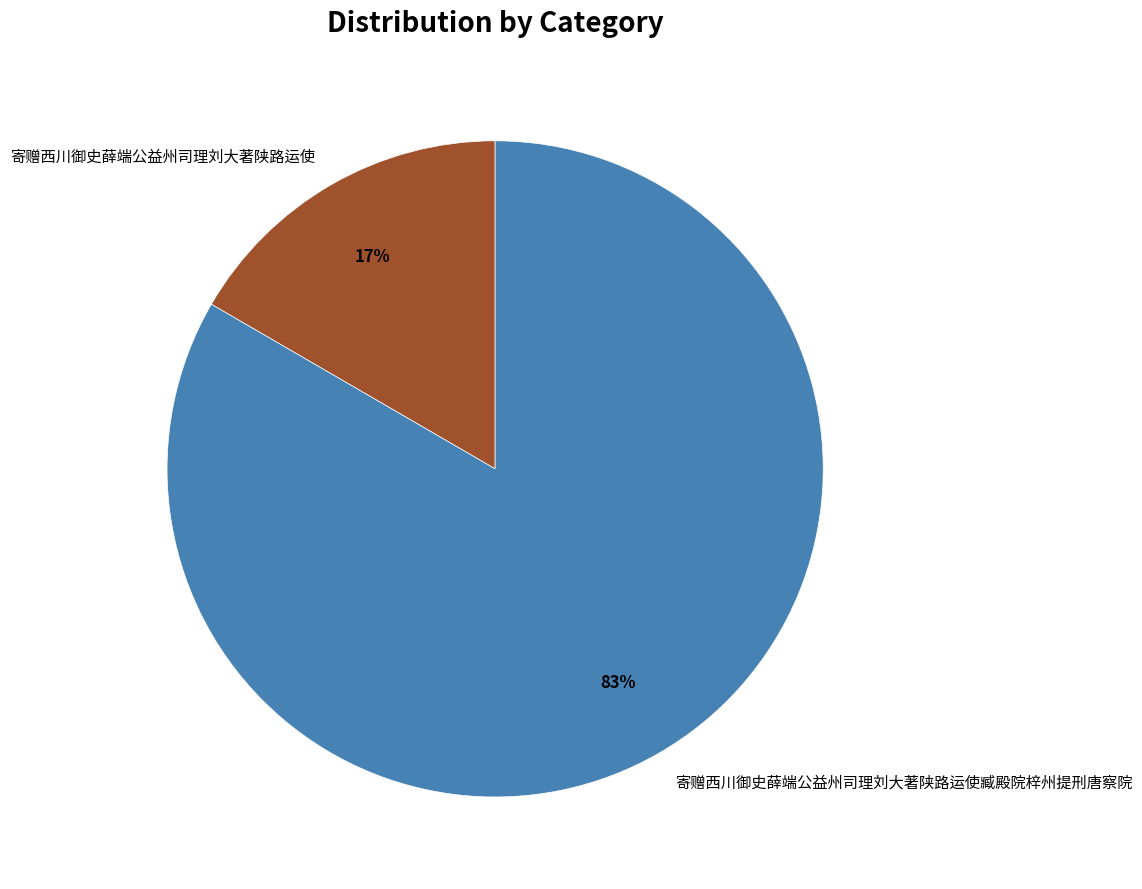

Rank the categories by value from highest to lowest.

寄赠西川御史薛端公益州司理刘大著陕路运使臧殿院梓州提刑唐察院, 寄赠西川御史薛端公益州司理刘大著陕路运使